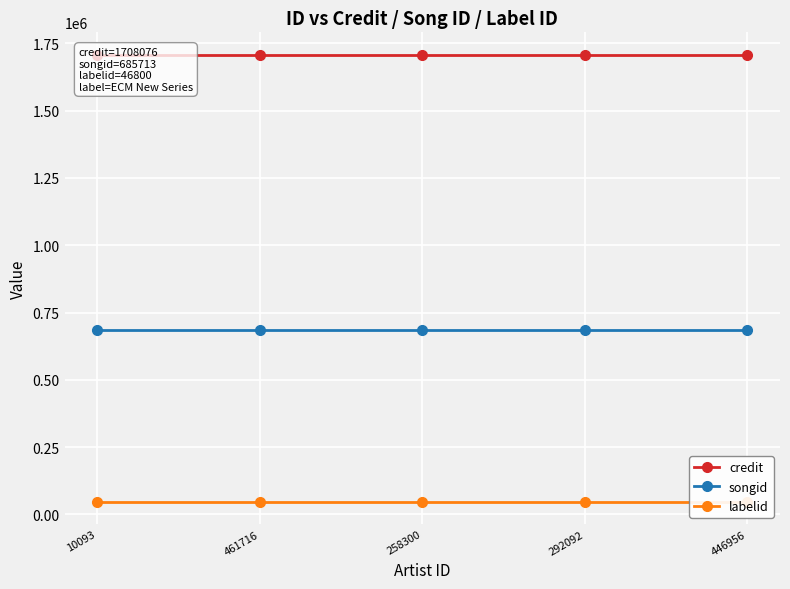

What position from the left is 292092?

4